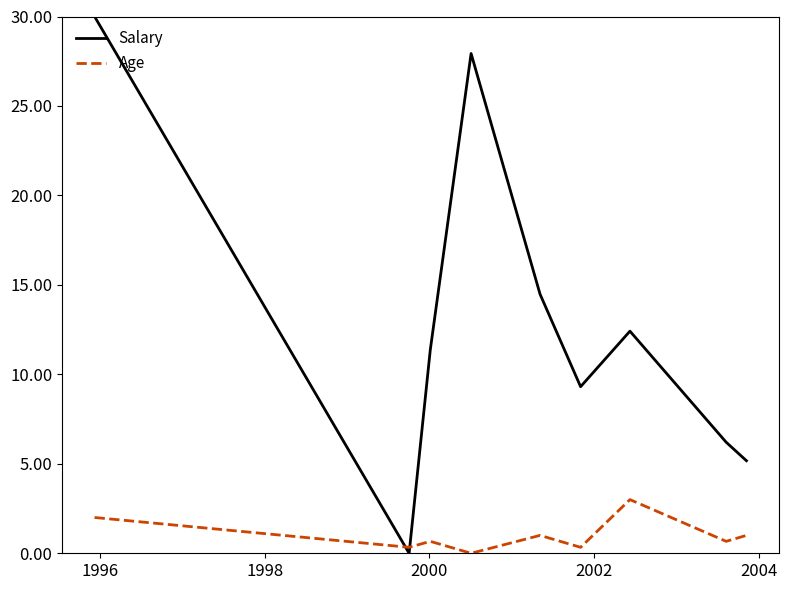

What is the difference between the maximum and minimum values in the Salary series?

30.0